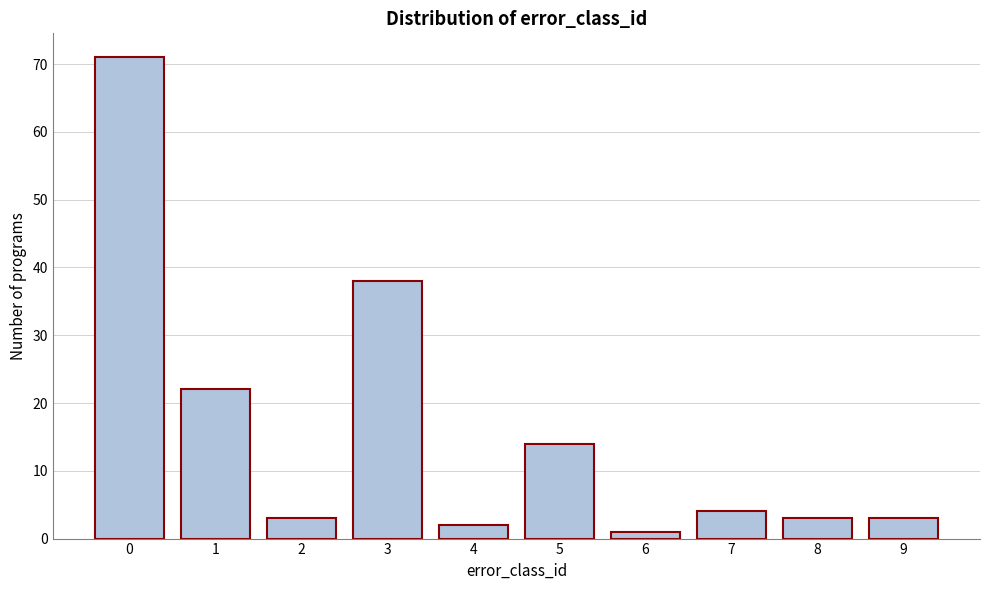

Reading left to right, list all the values displayed in this chart.

71	22	3	38	2	14	1	4	3	3